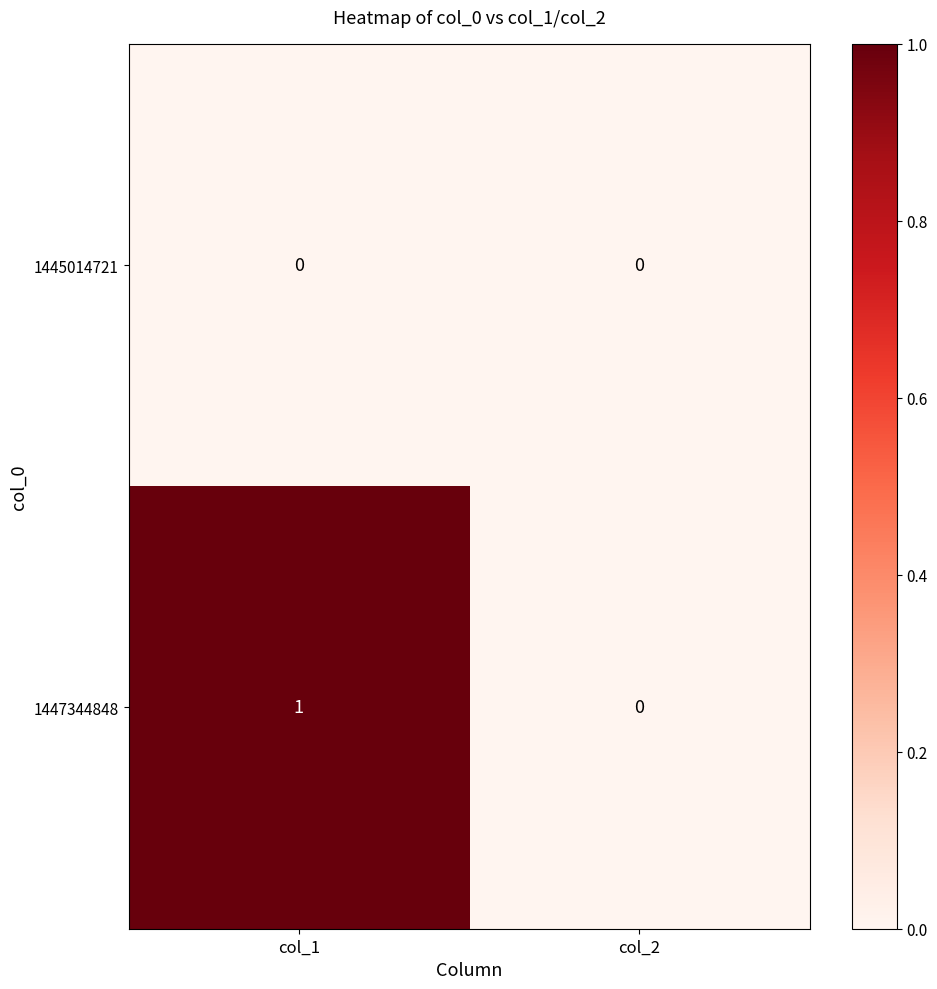

What is the total value across all series at col_1?

1